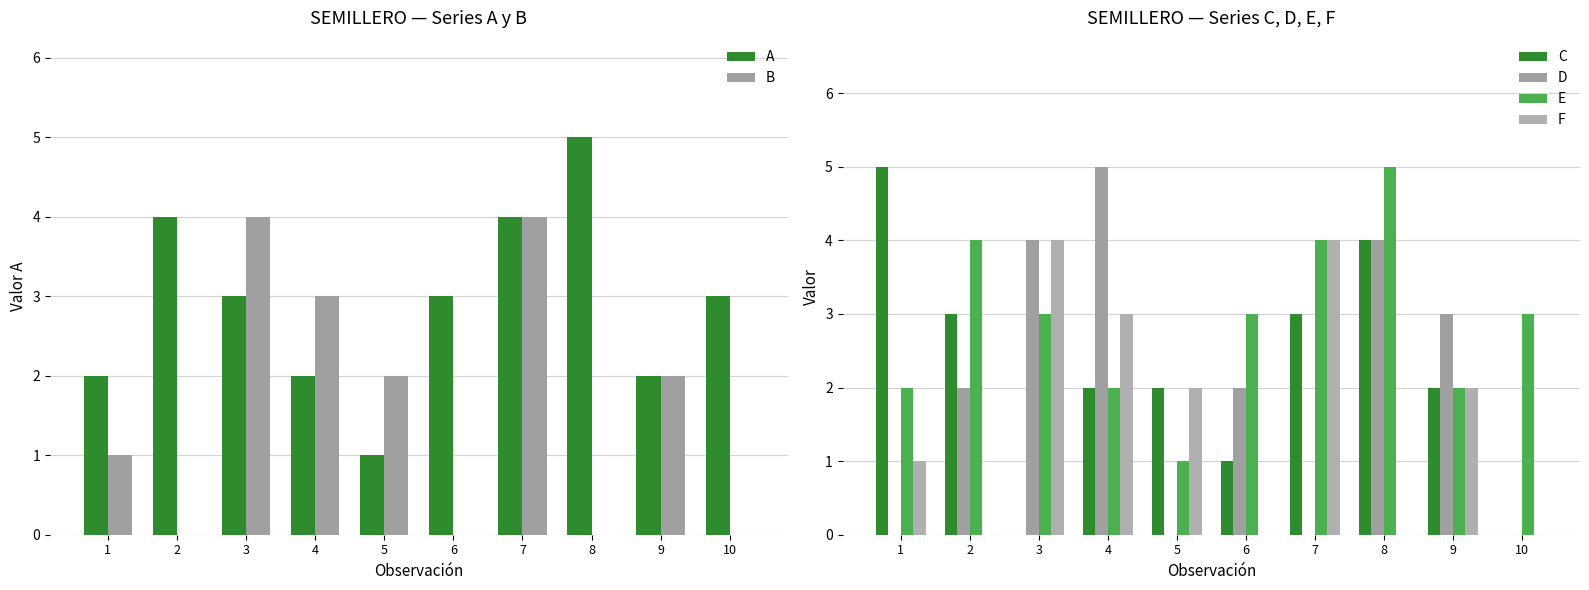

What is the difference between the F values at 3 and 9?

2